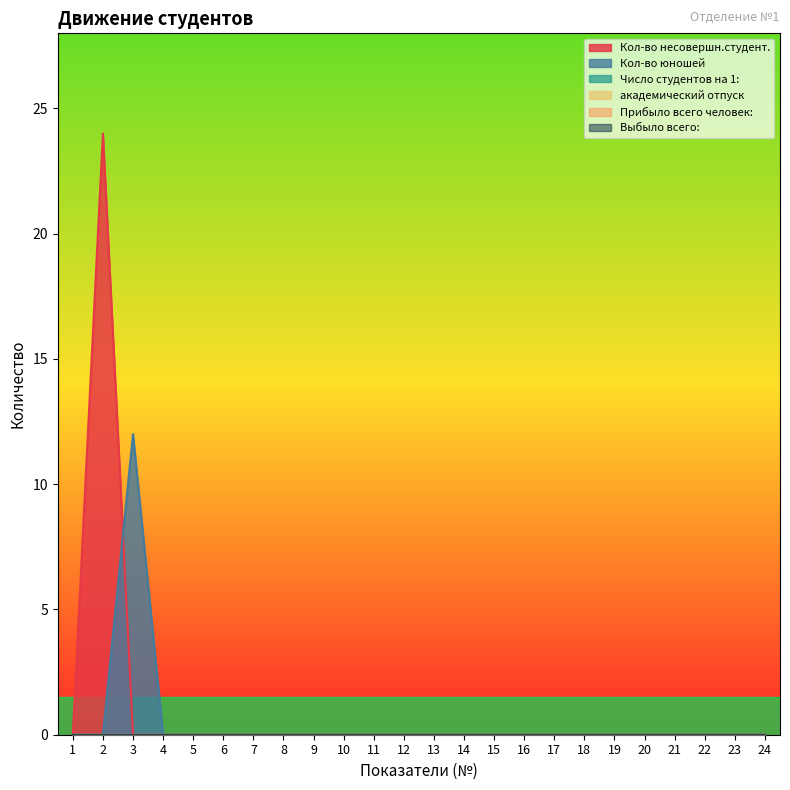

True or false: Кол-во юношей and Кол-во несовершн.студент. intersect in this chart.

True